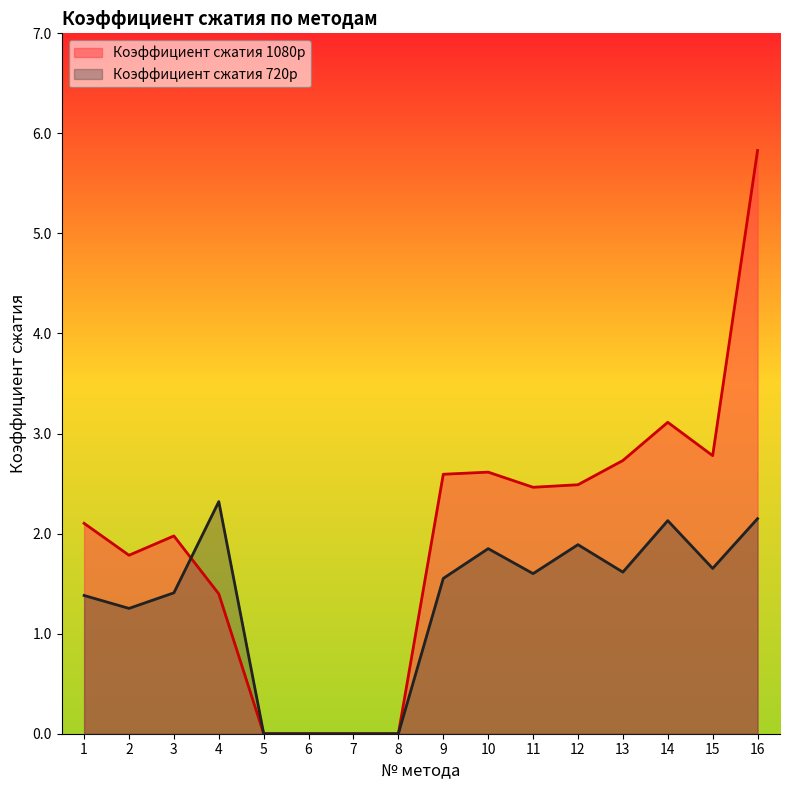

At which label does Коэффициент сжатия 1080p first exceed 2?

1